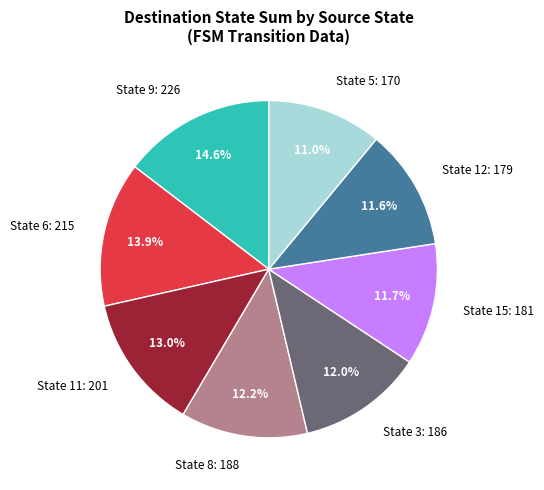

What is the smallest slice in the pie chart?

State 5: 170